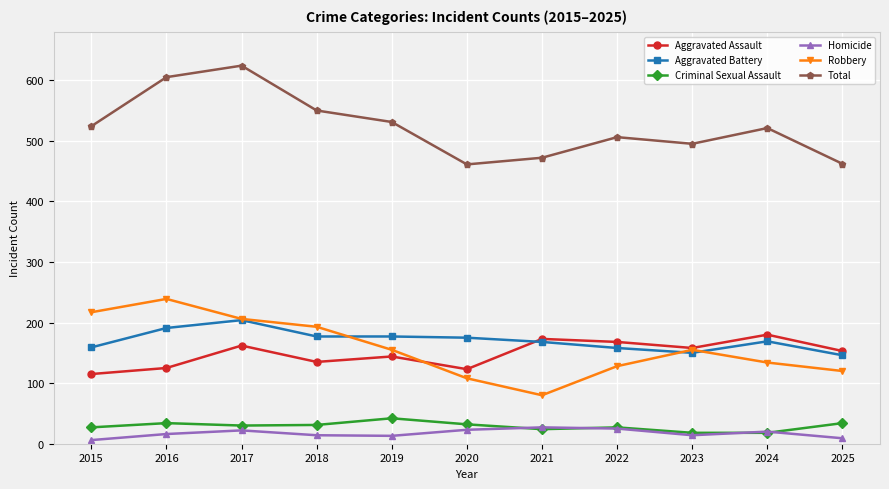

At which category does Robbery reach its first local valley?

2021